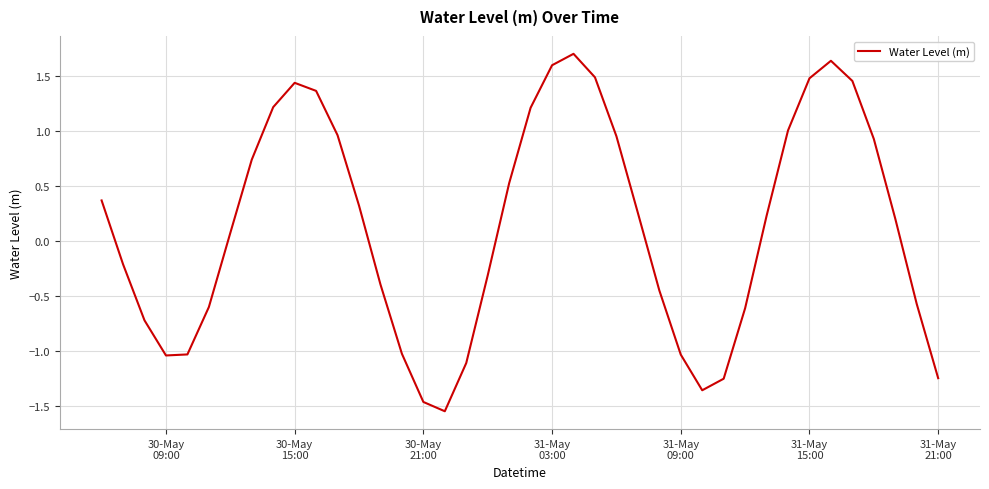

What is the difference between the maximum and minimum values?

3.3